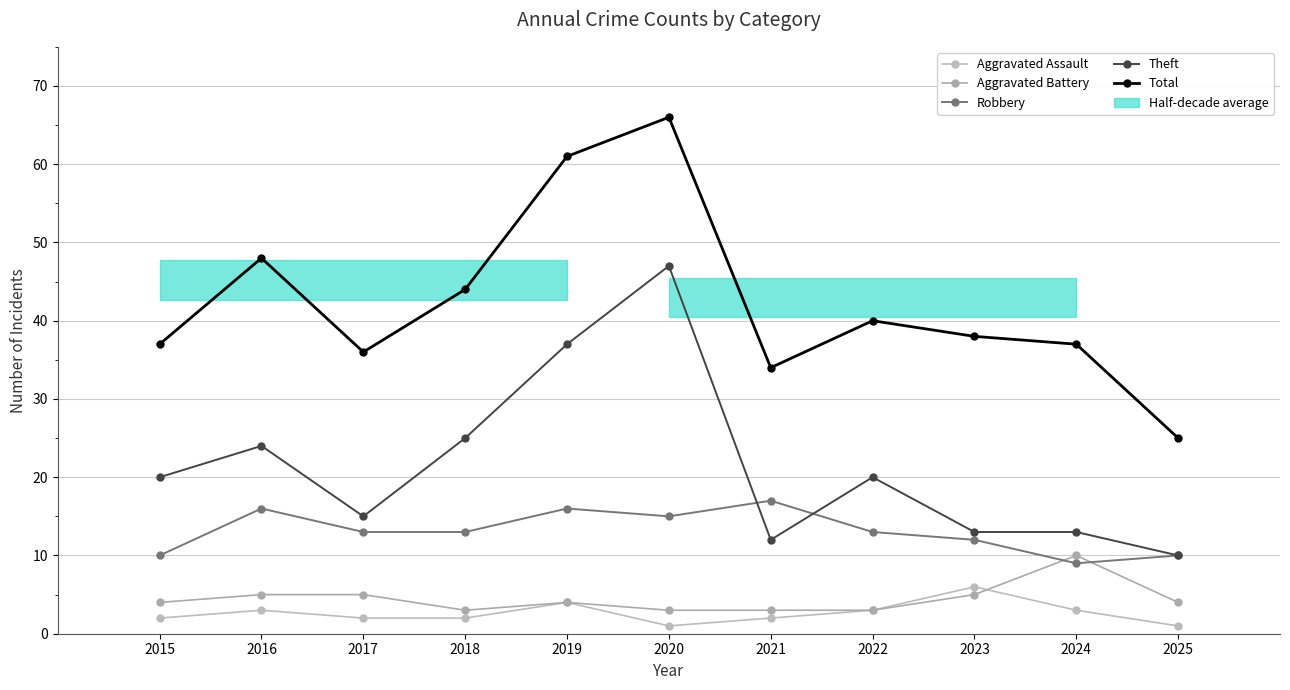

What is the minimum value for Total?

25